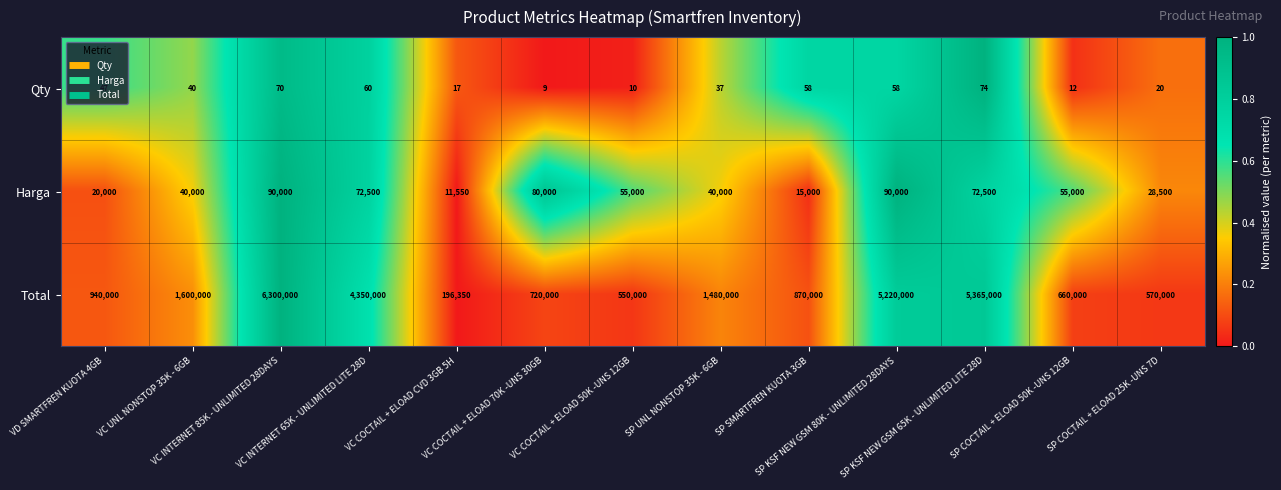

Rank the series by their maximum value, from highest to lowest.

Total, Harga, Qty